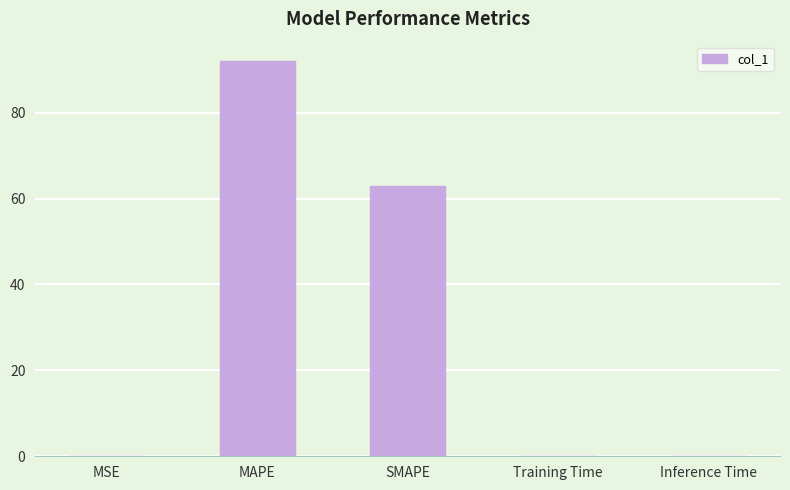

Is it true that the value at SMAPE is 99.7?

False